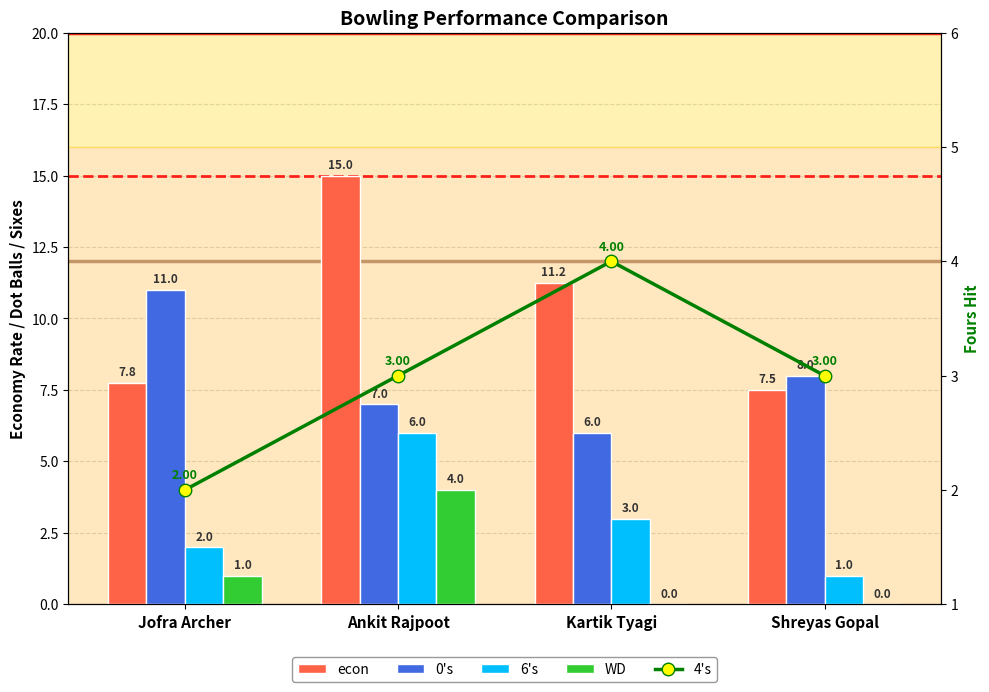

Reading left to right, list all the values displayed in this chart.

econ: Jofra Archer=7.8	Ankit Rajpoot=15.0	Kartik Tyagi=11.2	Shreyas Gopal=7.5
0's: Jofra Archer=11.0	Ankit Rajpoot=7.0	Kartik Tyagi=6.0	Shreyas Gopal=8.0
6's: Jofra Archer=2.0	Ankit Rajpoot=6.0	Kartik Tyagi=3.0	Shreyas Gopal=1.0
WD: Jofra Archer=1.0	Ankit Rajpoot=4.0	Kartik Tyagi=0.0	Shreyas Gopal=0.0
4's: Jofra Archer=2.0	Ankit Rajpoot=3.0	Kartik Tyagi=4.0	Shreyas Gopal=3.0